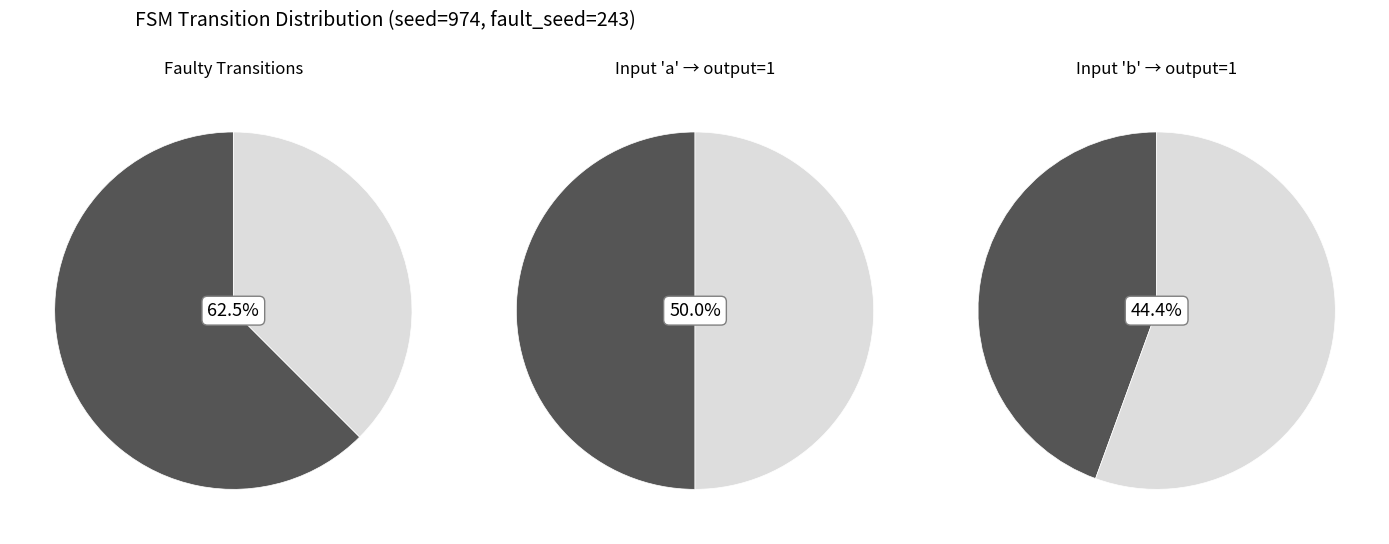

What percentage is the 1 slice, to the nearest percent?

38%